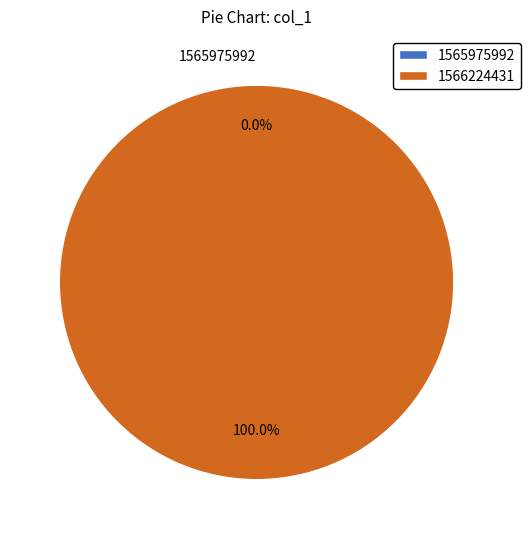

Count the number of slices in the pie.

2